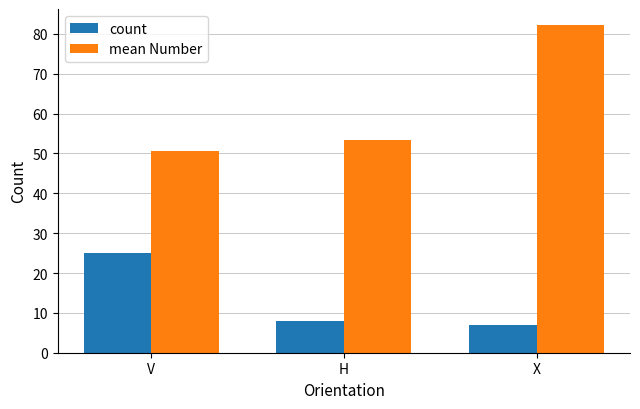

Which series changed the most between V and X?

mean Number